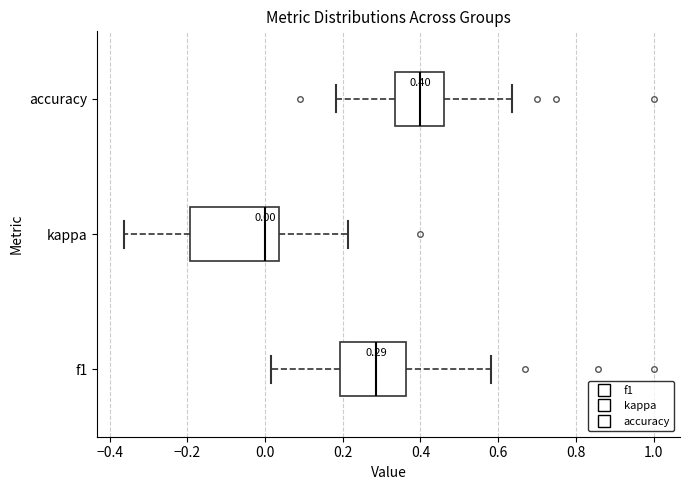

Which box is the widest, from its left edge to its right edge?

kappa